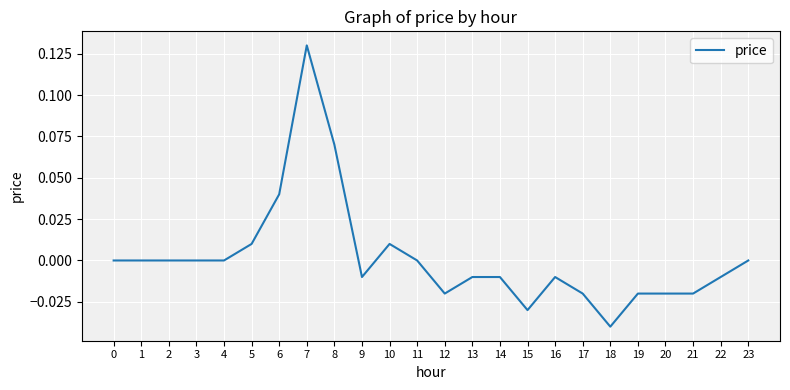

Count the number of categories in the chart.

24